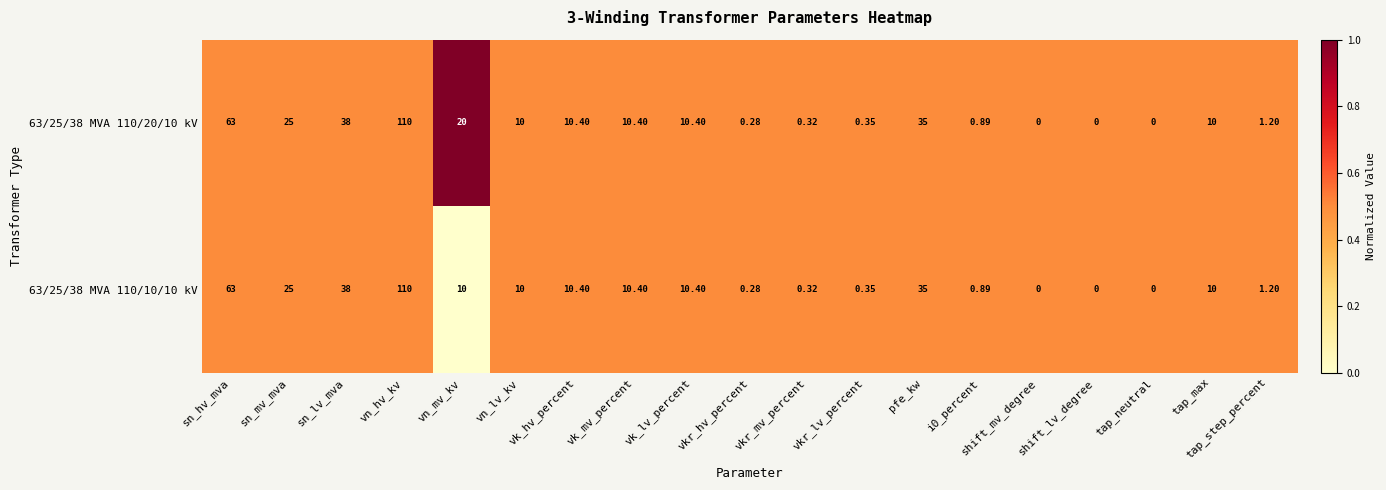

Which series has the largest total across all categories?

63/25/38 MVA 110/20/10 kV